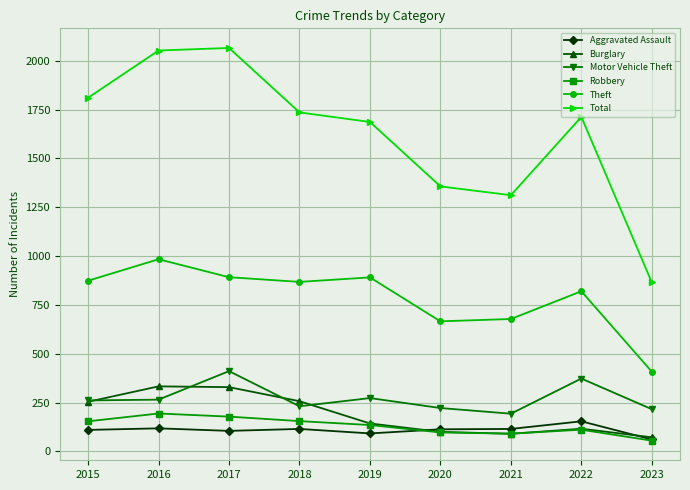

What is the value of the Motor Vehicle Theft point at the 2nd from the left?

265